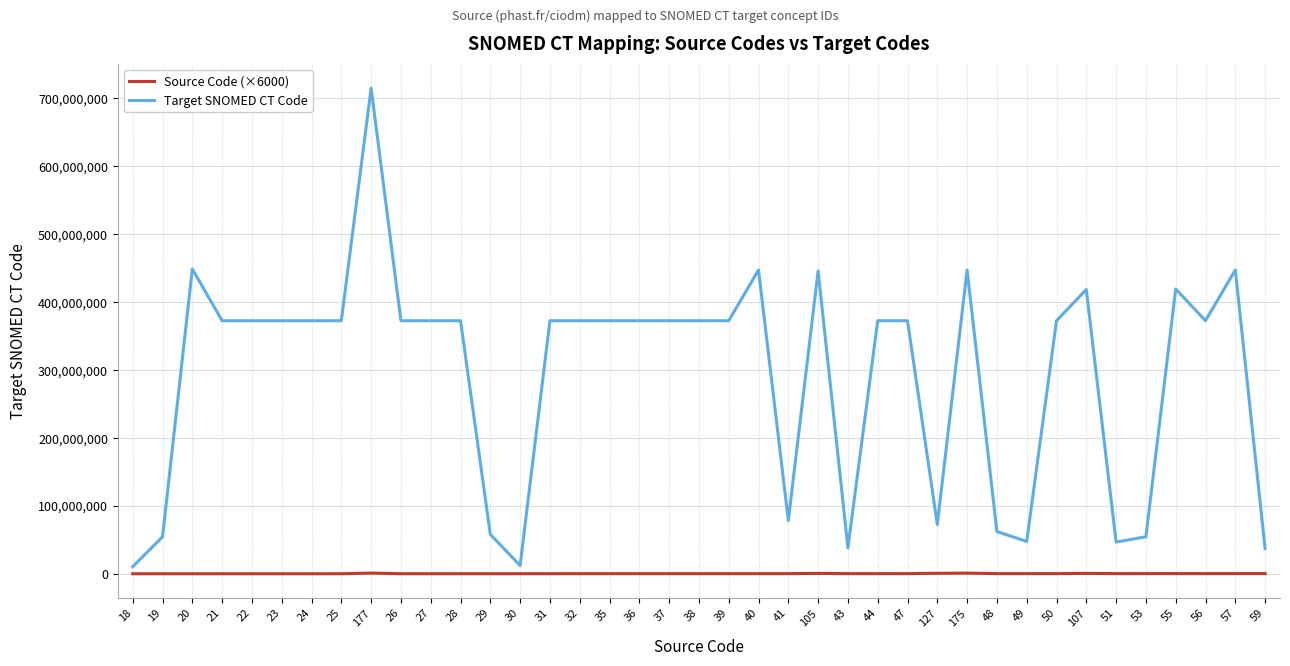

What is the difference between the maximum and second lowest values in the Source Code (×6000) series?

948000